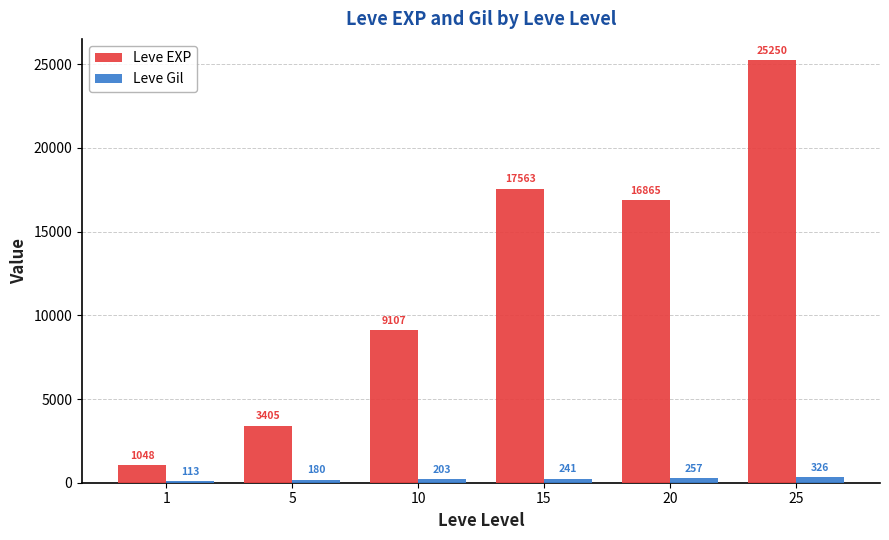

List the labels in order of Leve EXP value, smallest first.

1, 5, 10, 20, 15, 25